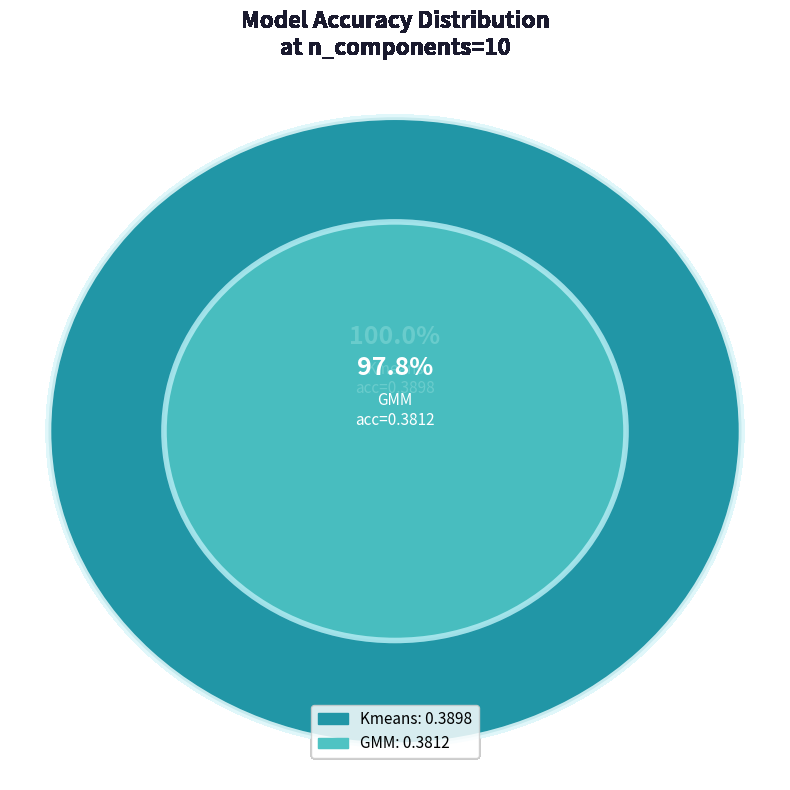

Does any single category account for the majority?

Yes